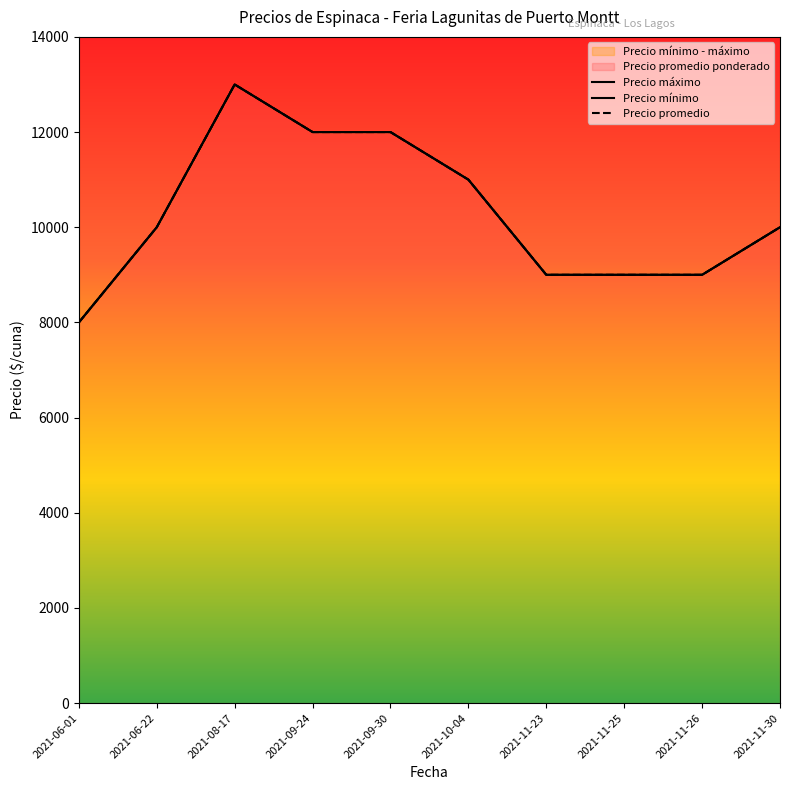

Is it true that Precio mínimo equals 3073 at 2021-11-26?

False